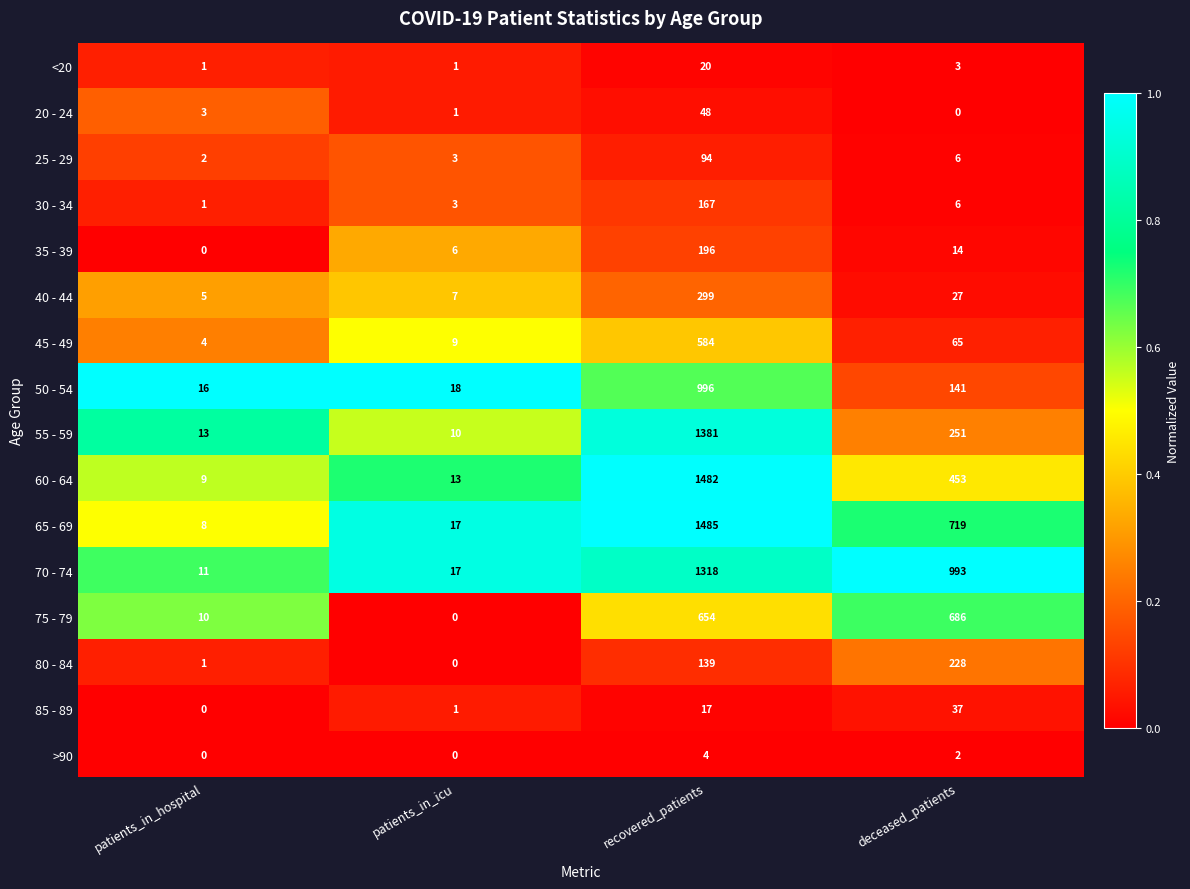

List the series in order of their peak value, highest first.

65 - 69, 60 - 64, 55 - 59, 70 - 74, 50 - 54, 75 - 79, 45 - 49, 40 - 44, 80 - 84, 35 - 39, 30 - 34, 25 - 29, 20 - 24, 85 - 89, <20, >90